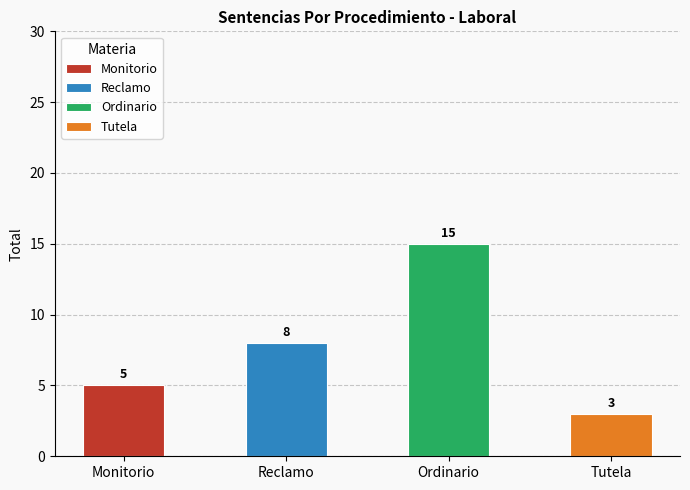

What is the sum of all values?

31